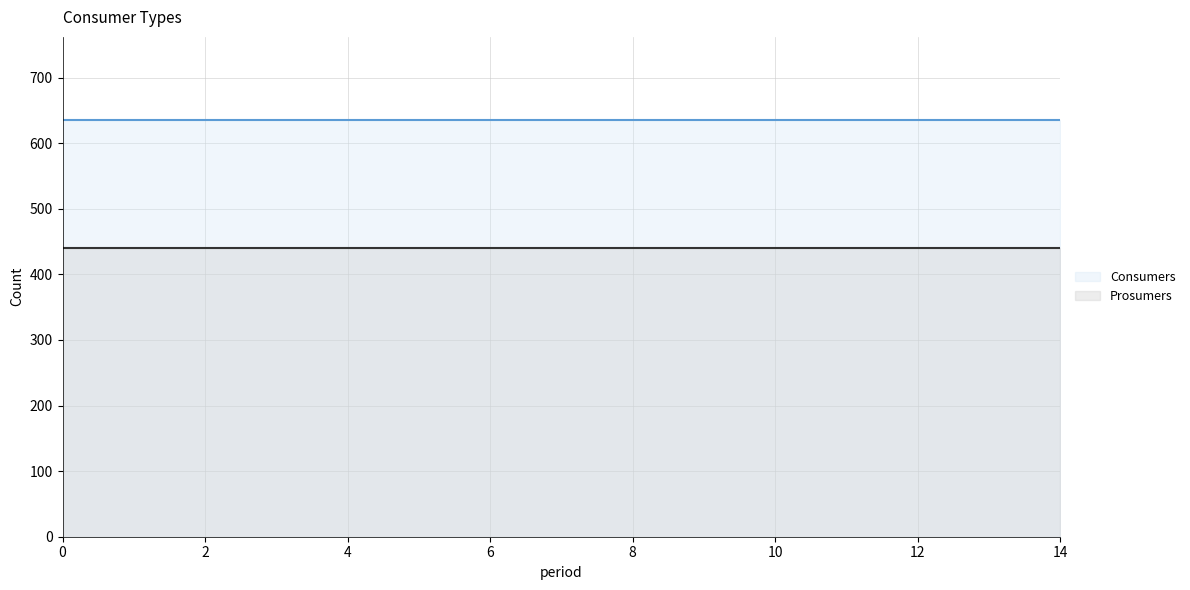

List the series in order of their overall mean, highest first.

Consumers, Prosumers